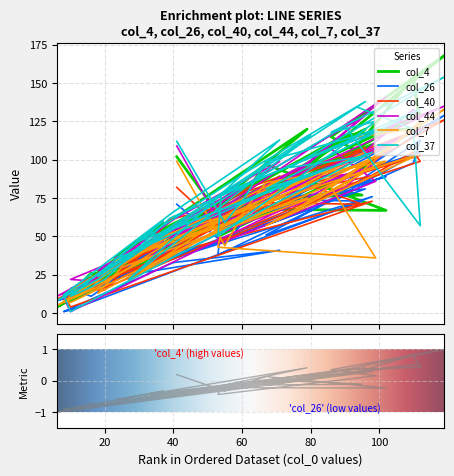

Where does the col_26 series first go above 58?

41